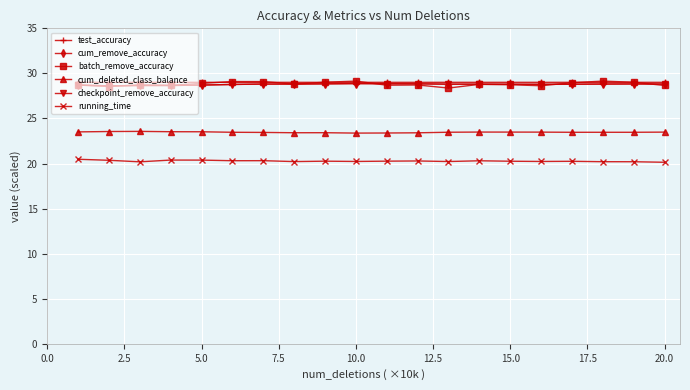

Is this an area chart (filled region under the line)?

No